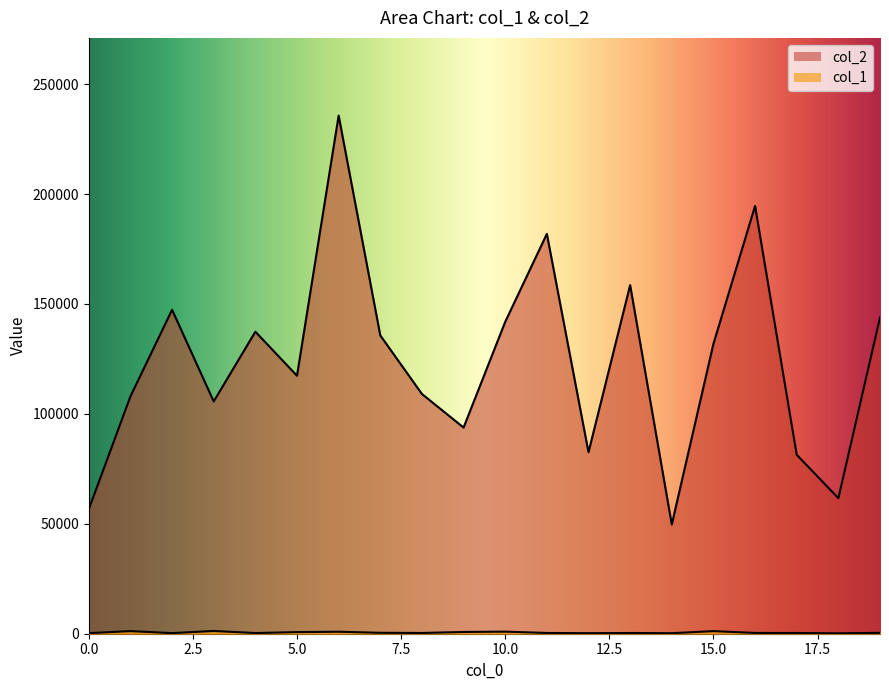

What is the difference between the col_2 values at 8 and 9?

15263